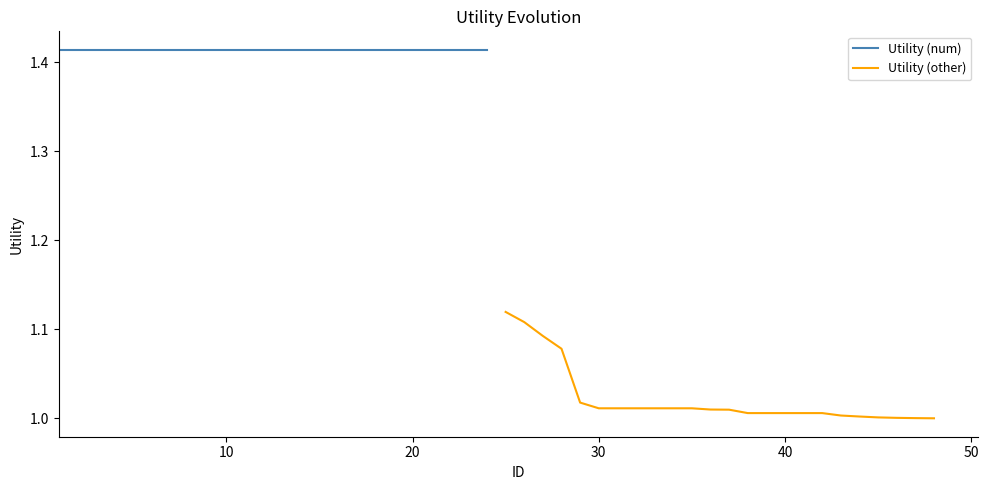

Reading right to left, transcribe all the data shown in this chart.

Utility (num): 1.4	1.4	1.4	1.4	1.4	1.4	1.4	1.4	1.4	1.4	1.4	1.4	1.4	1.4	1.4	1.4	1.4	1.4	1.4	1.4	1.4	1.4	1.4	1.4
Utility (other): 1.0	1.0	1.0	1.0	1.0	1.0	1.0	1.0	1.0	1.0	1.0	1.0	1.0	1.0	1.0	1.0	1.0	1.0	1.0	1.0	1.1	1.1	1.1	1.1